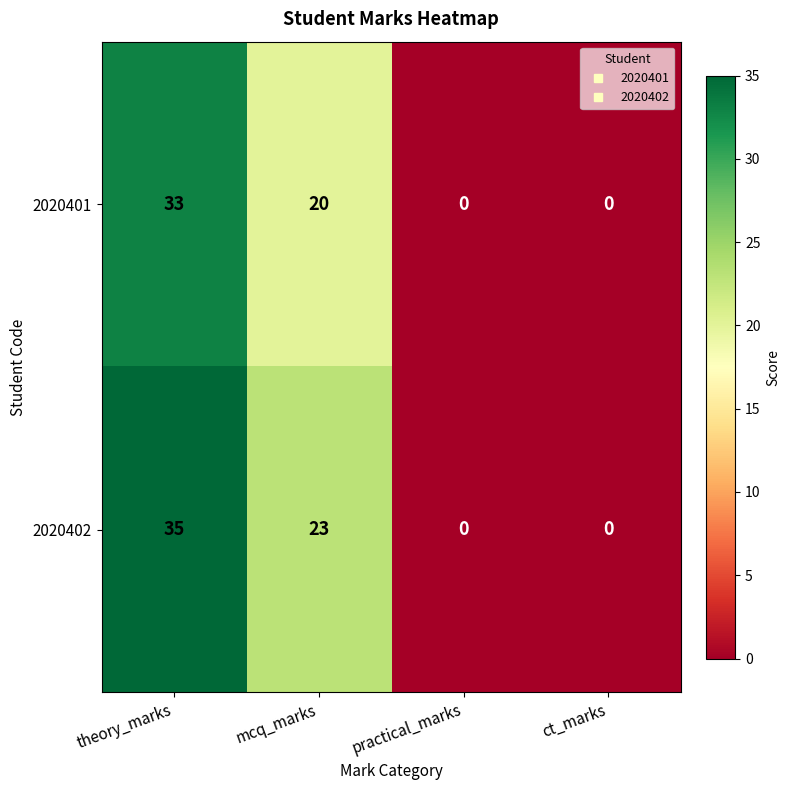

Reading left to right, transcribe all the data shown in this chart.

2020401: 33	20	0	0
2020402: 35	23	0	0